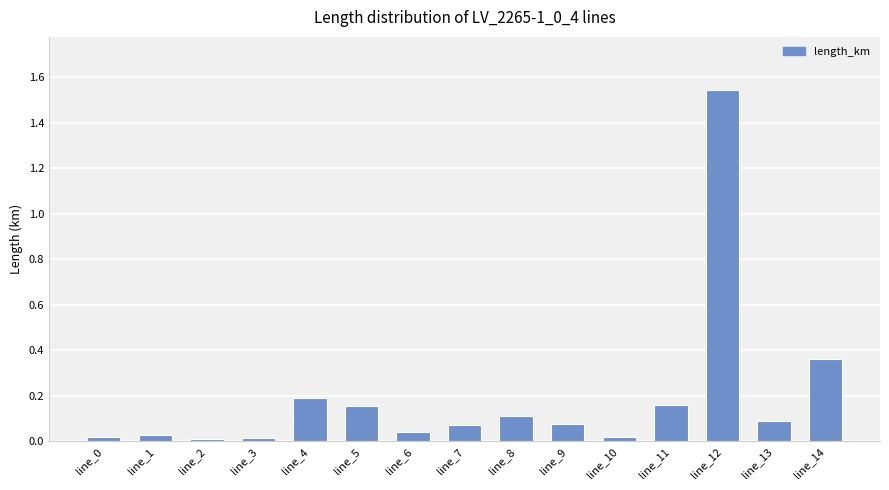

What is the sum of all values?

2.9